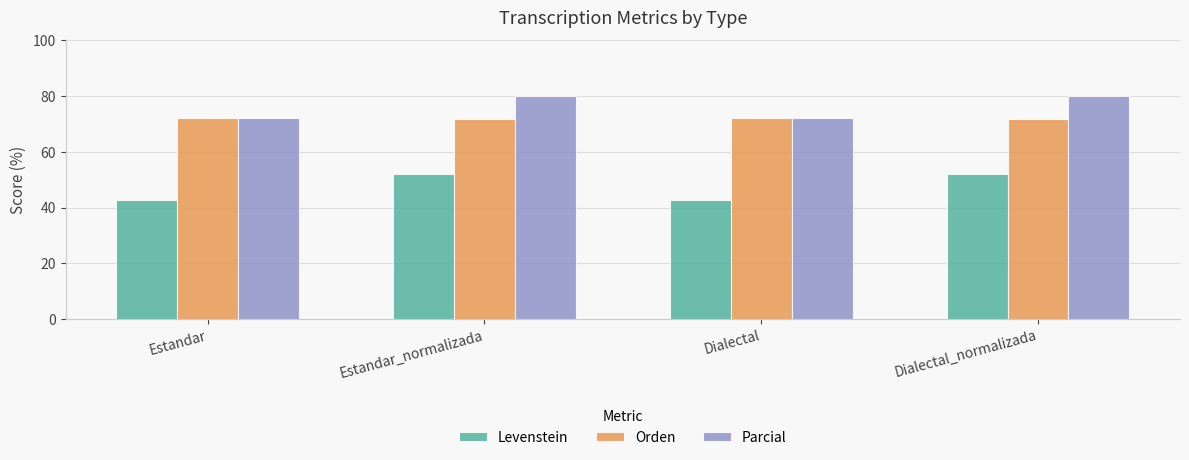

Between Estandar and Estandar_normalizada, which series saw the biggest shift?

Levenstein